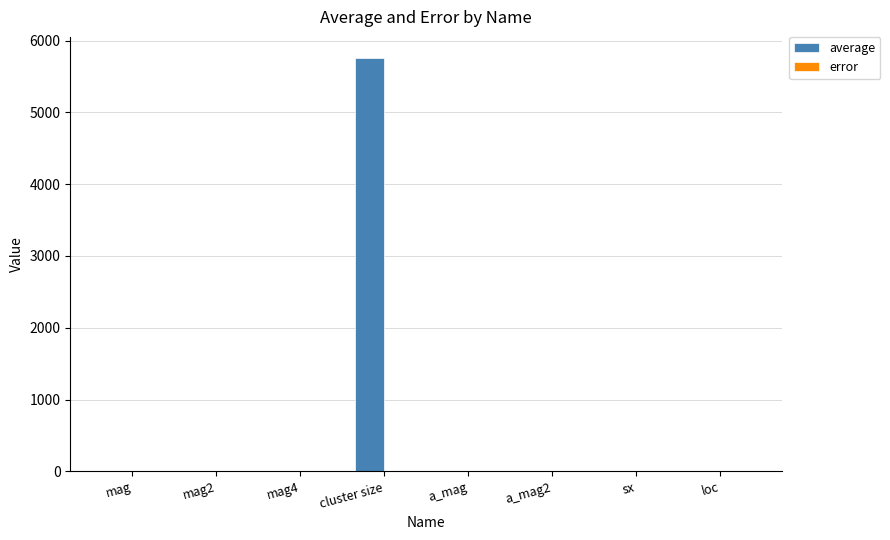

What is the maximum value shown in the chart?

5762.4